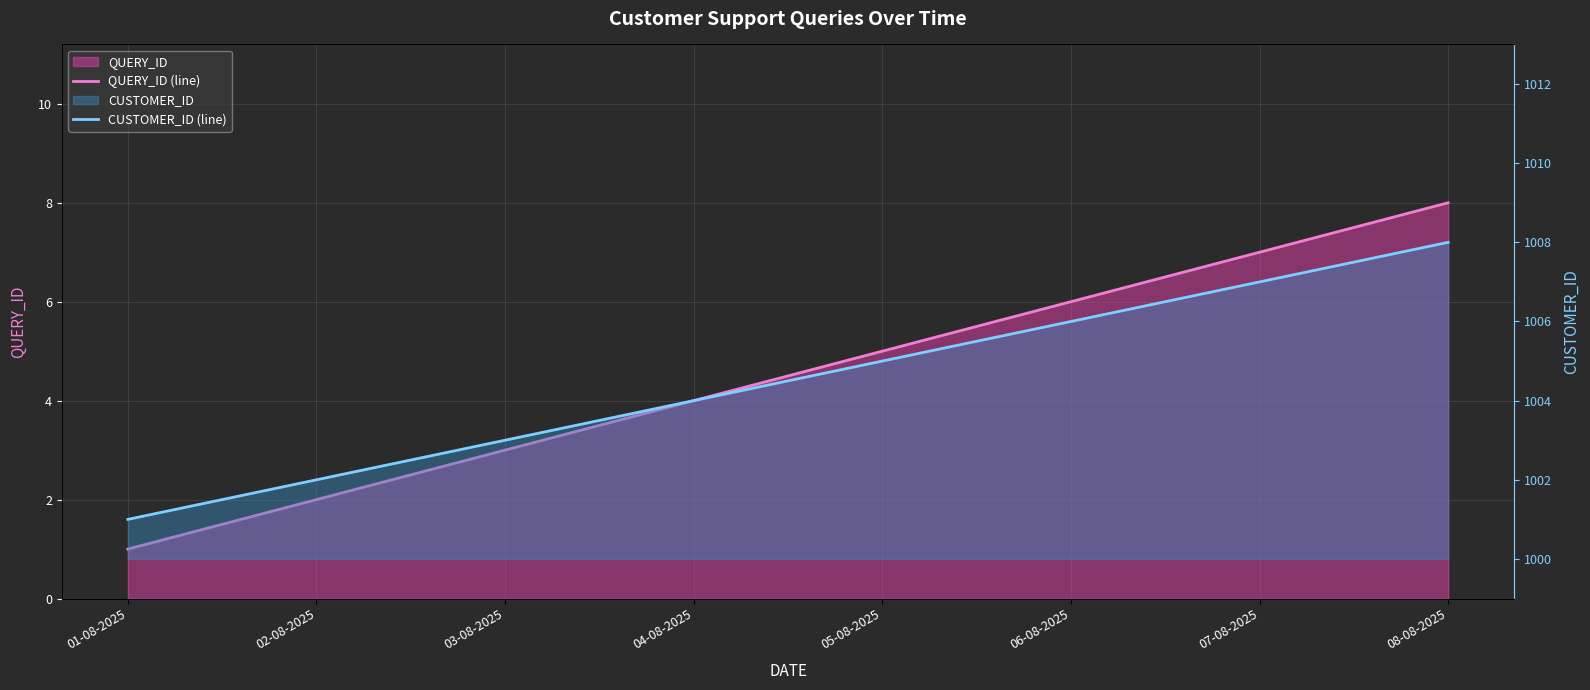

The value of QUERY_ID (line) at 03-08-2025 is 5. True or false?

False